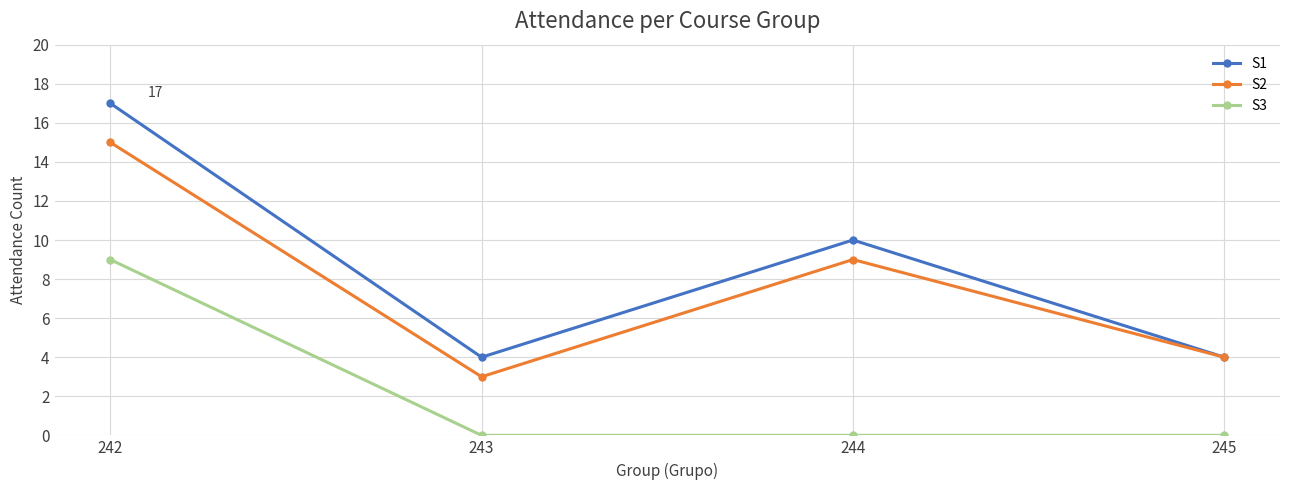

True or false: S1 and S3 cross at least once.

False